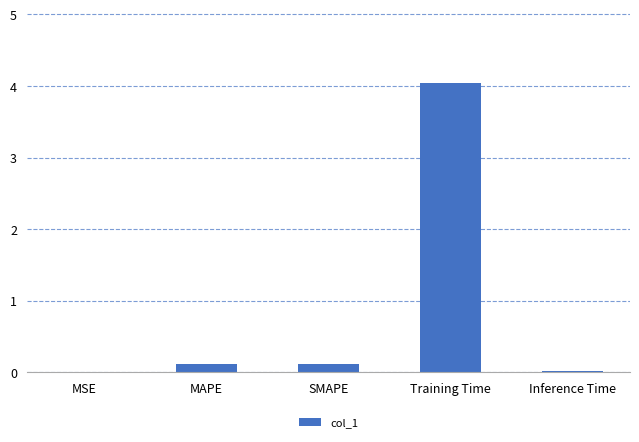

True or false: the data shows 5.9 at Training Time.

False